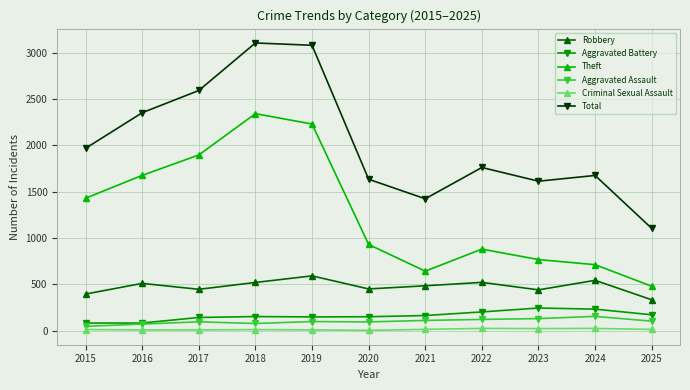

Where is Total nearest to the value 2104?

2015